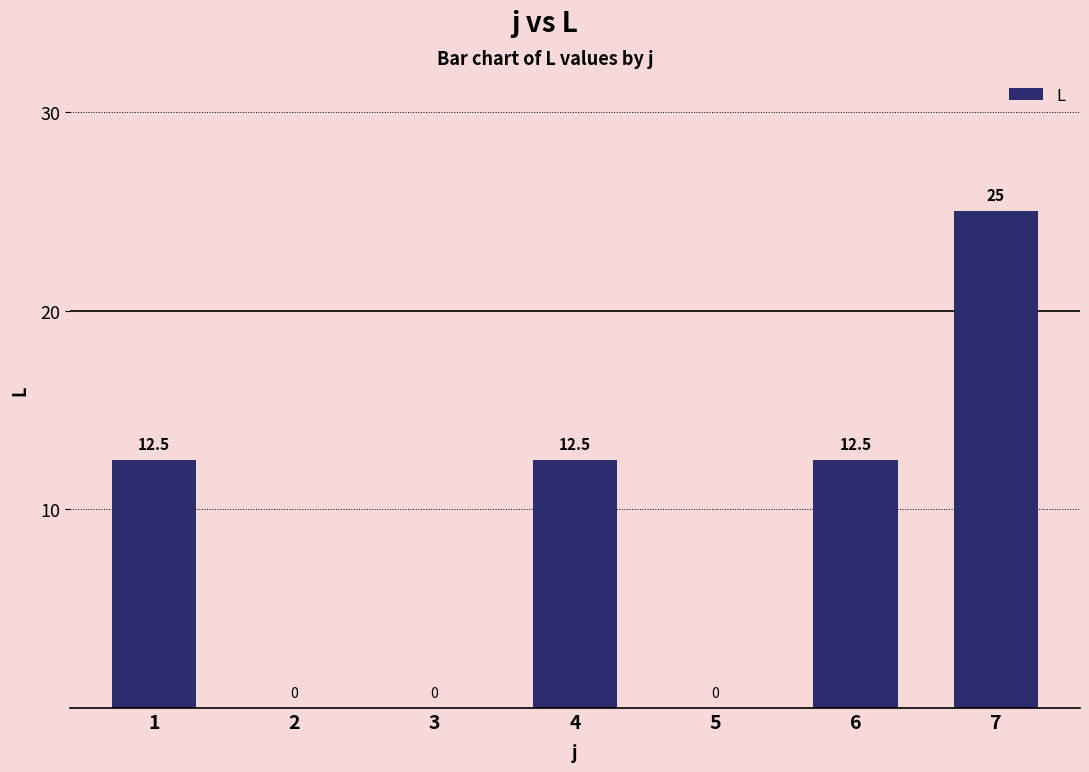

The chart shows a value of 12.5 at 1. True or false?

True